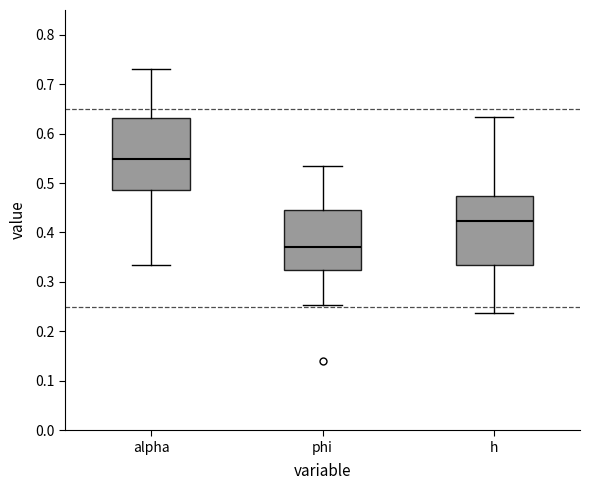

Where does the lower whisker of the box for alpha end on the y-axis? The values are not printed on the chart, so give them approximately, as read against the axis.

0.33